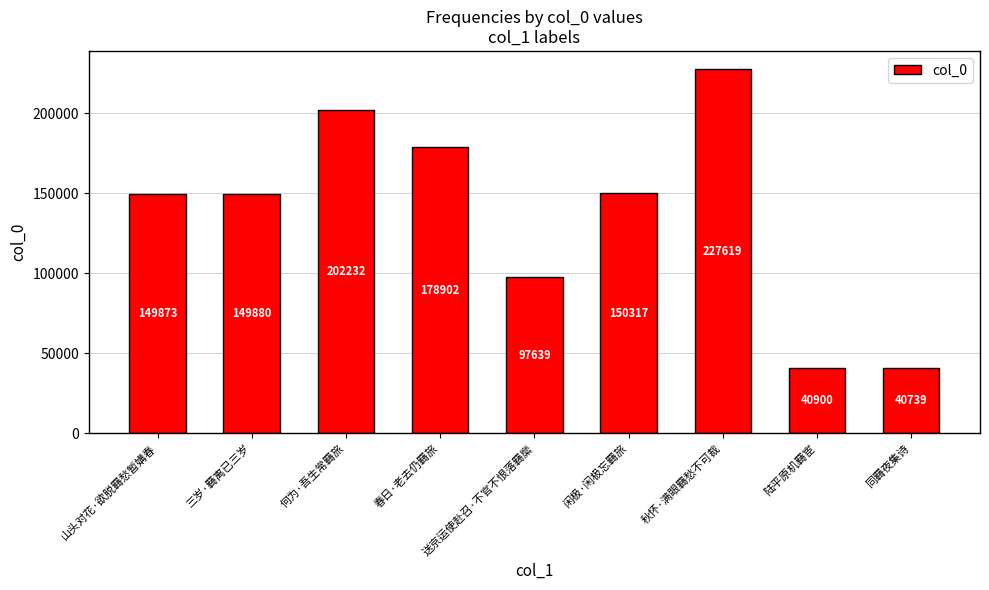

How many values are between 97639 and 178902?

5